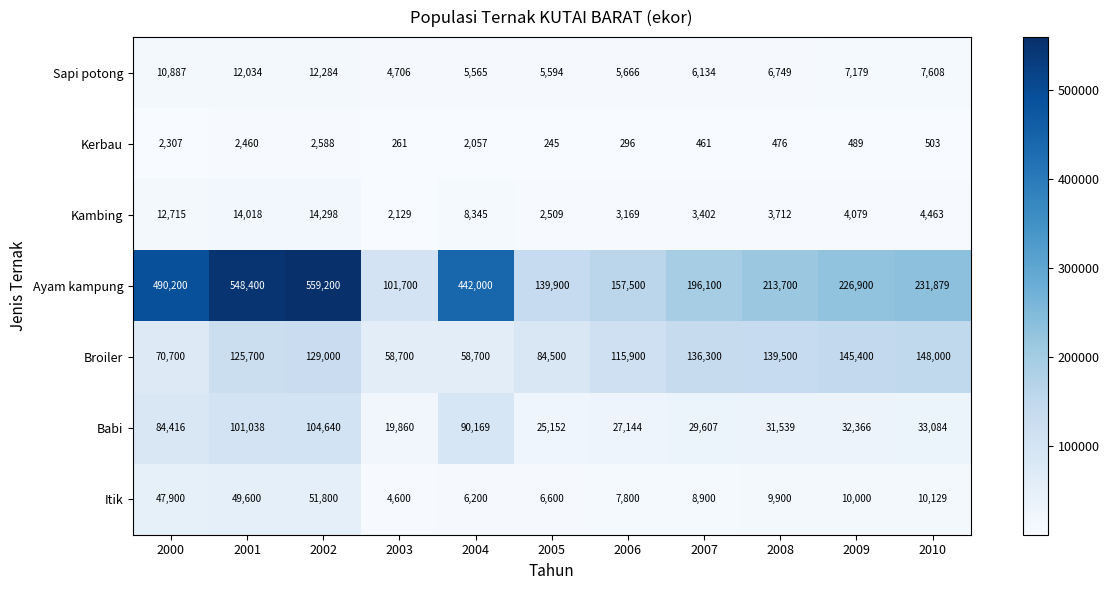

What is the difference between the second highest and second lowest values in the Kambing series?

11509